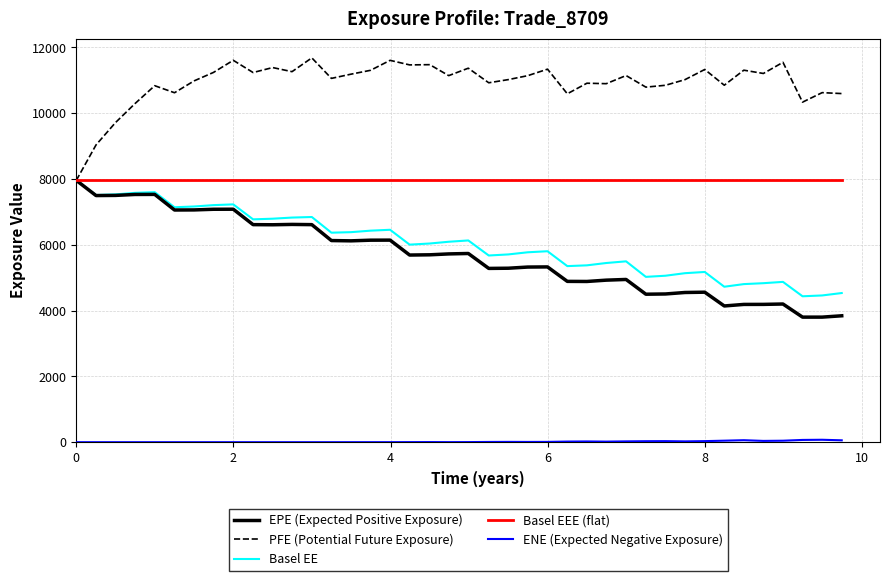

Which series has the largest total across all categories?

PFE (Potential Future Exposure)